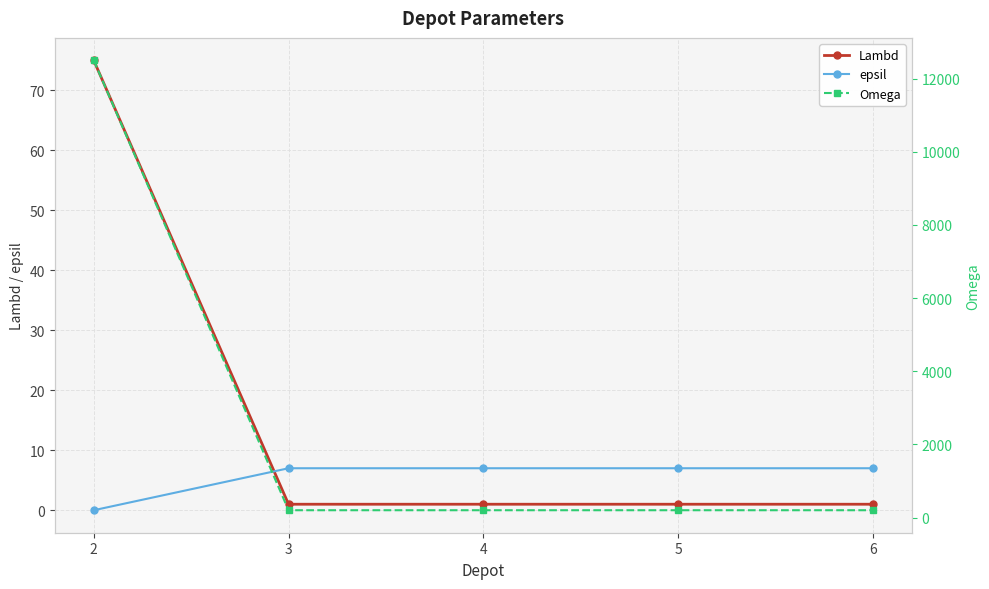

True or false: Lambd has more than 1 interior local peaks.

False